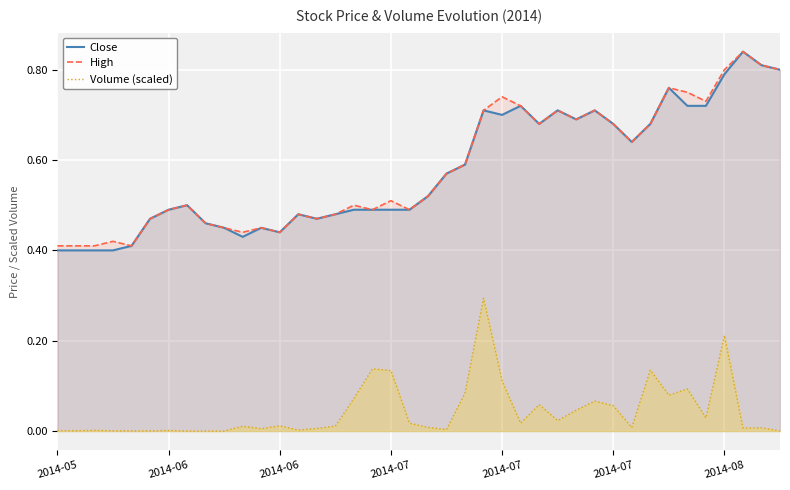

True or false: Volume (scaled) and High intersect in this chart.

False